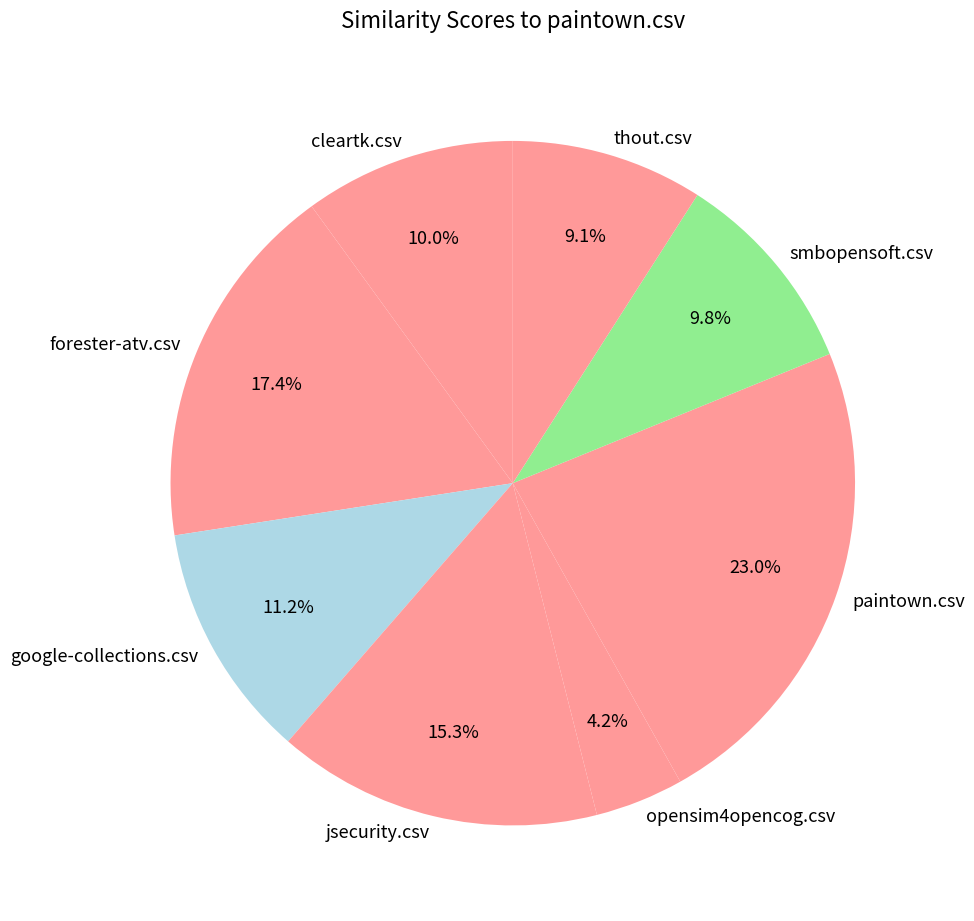

How many slices are in this pie chart?

8